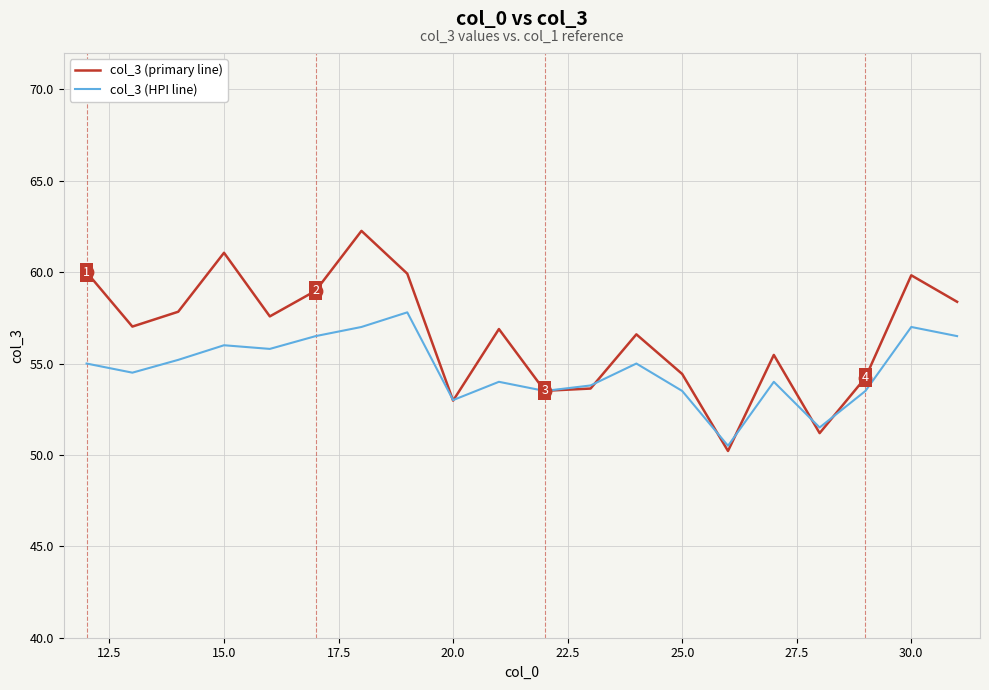

Which series has the largest range (max minus min)?

col_3 (primary line)